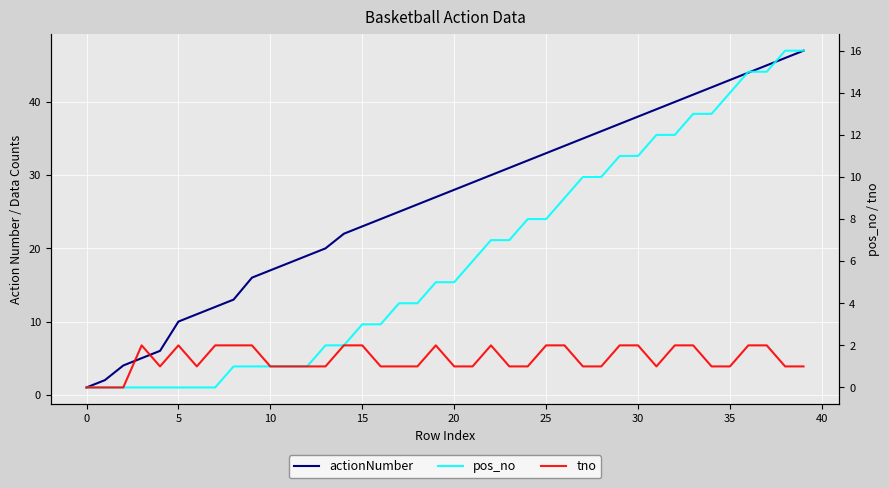

What are all the series names shown in the legend?

actionNumber, pos_no, tno